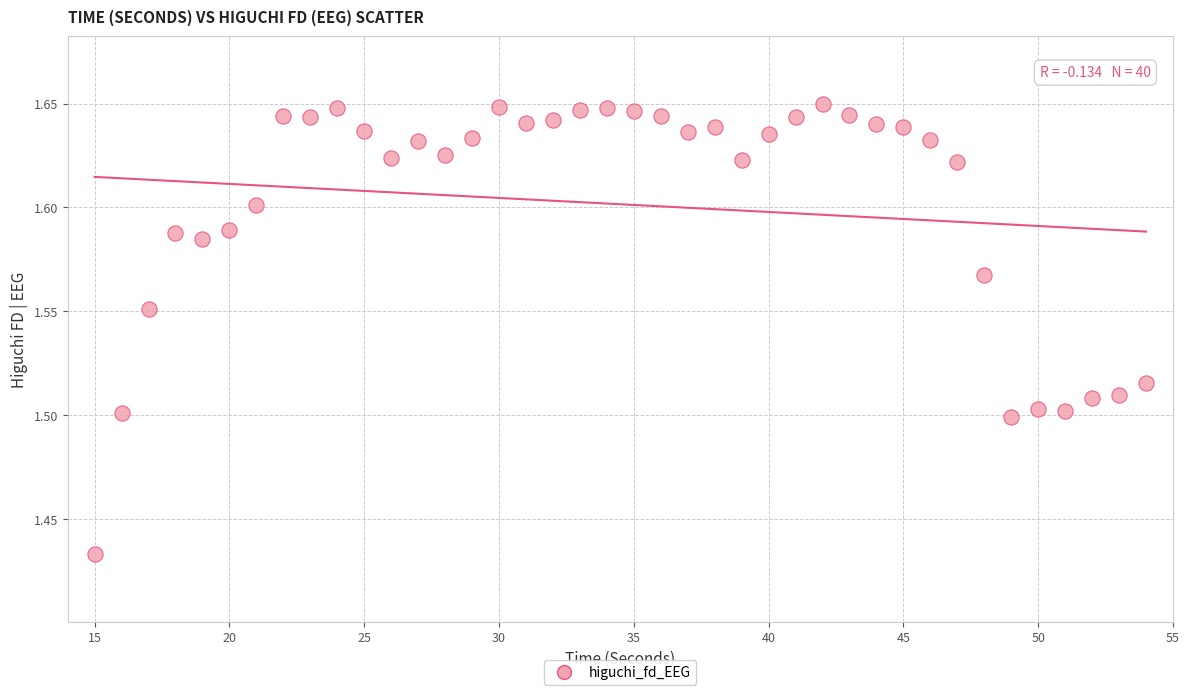

What is the range of X values (max minus min)?

39.0